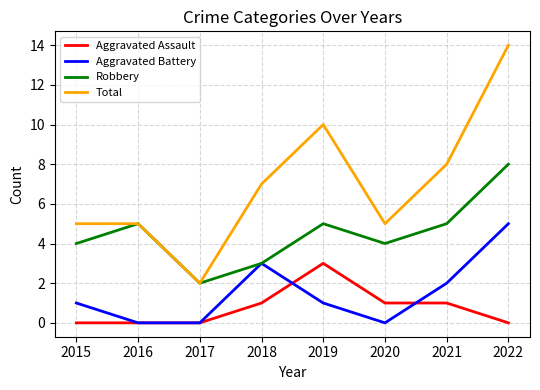

What is the sum of all Total values?

56